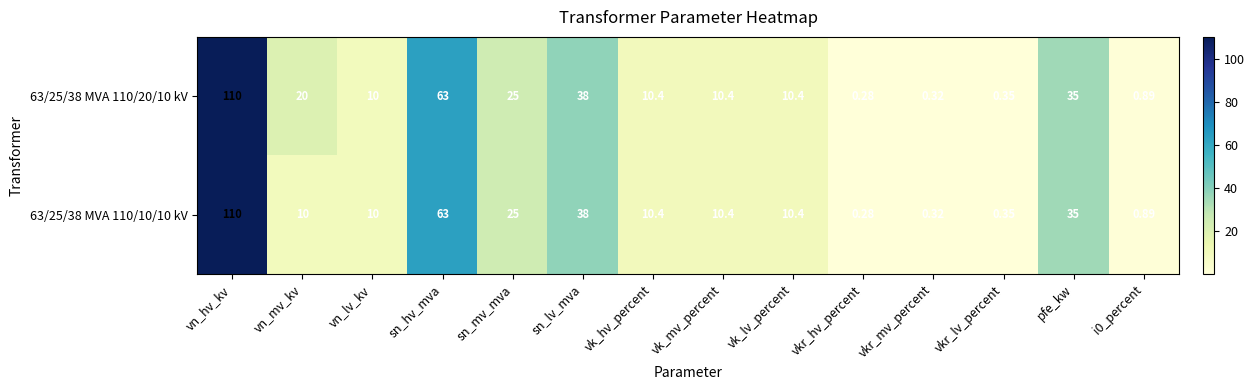

At which category does the chart reach its minimum across all series?

vkr_hv_percent